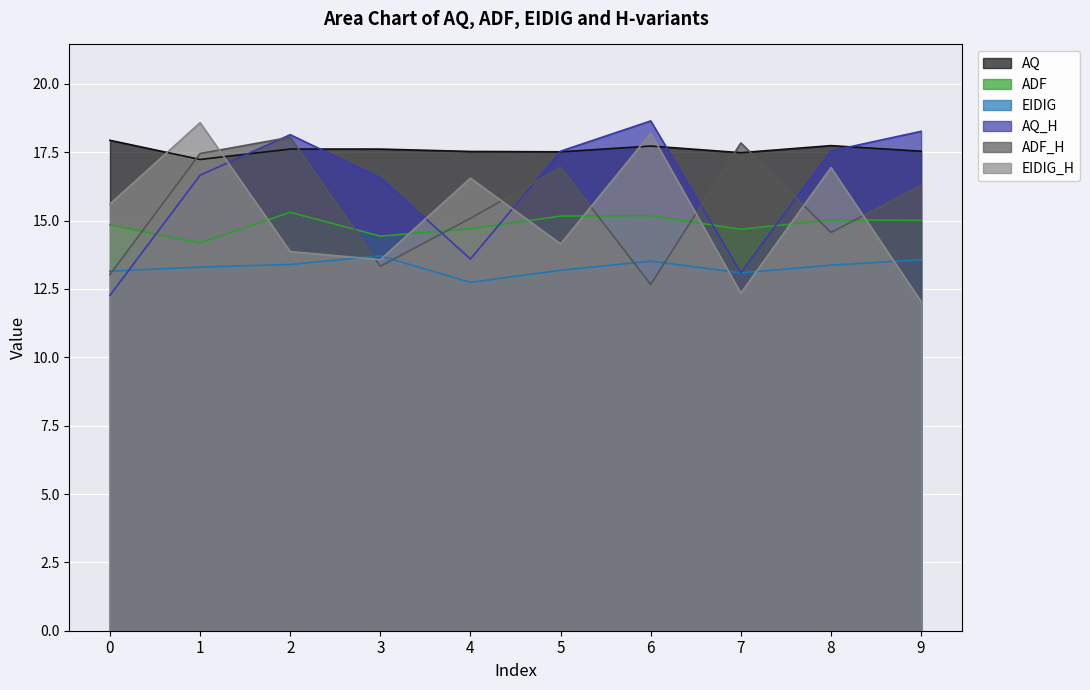

Is the value of EIDIG_H at 3 greater than the value of ADF at 7?

No